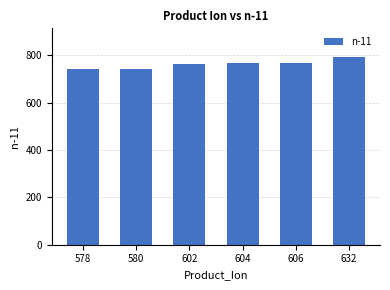

The chart shows a value of 222 at 604. True or false?

False